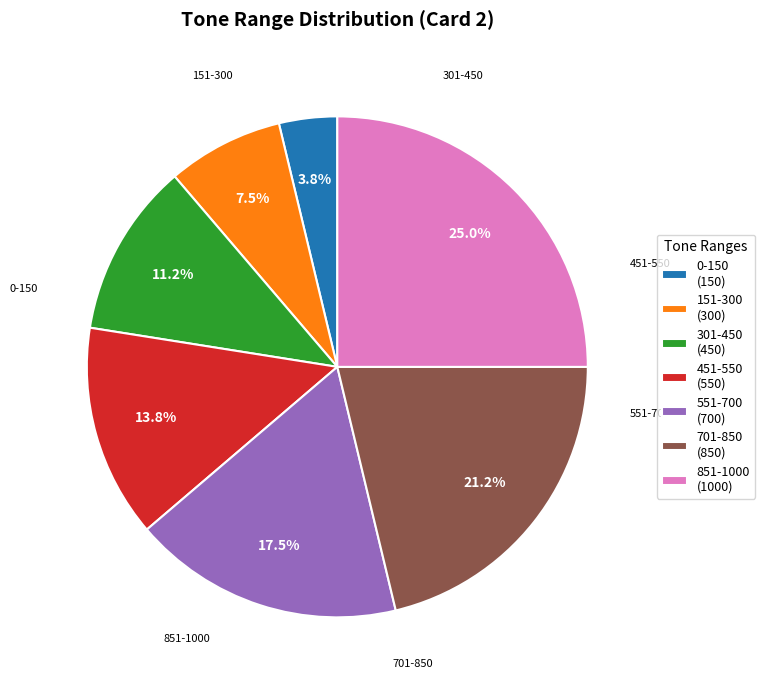

What is the smallest slice in the pie chart?

0-150